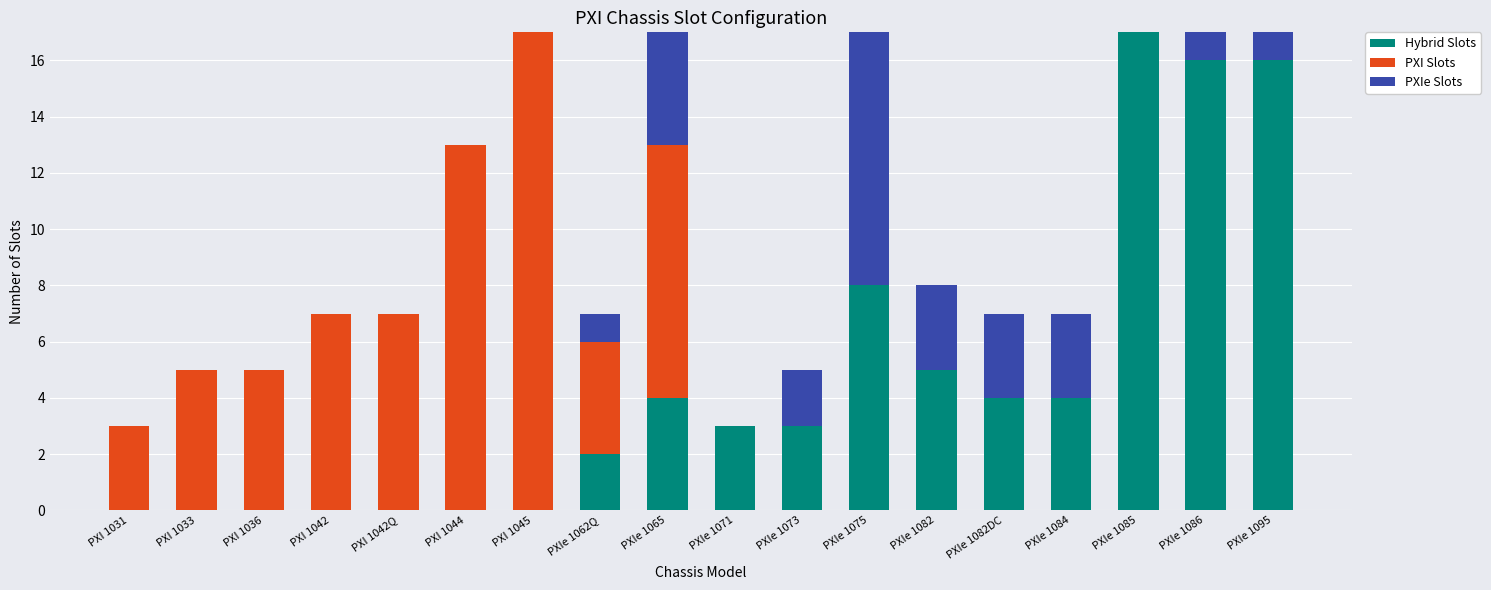

What is the highest value of the Hybrid Slots series?

17